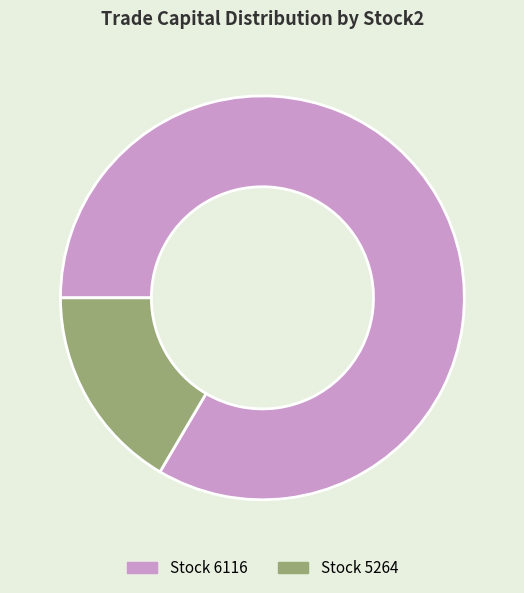

Does any single category account for the majority?

Yes